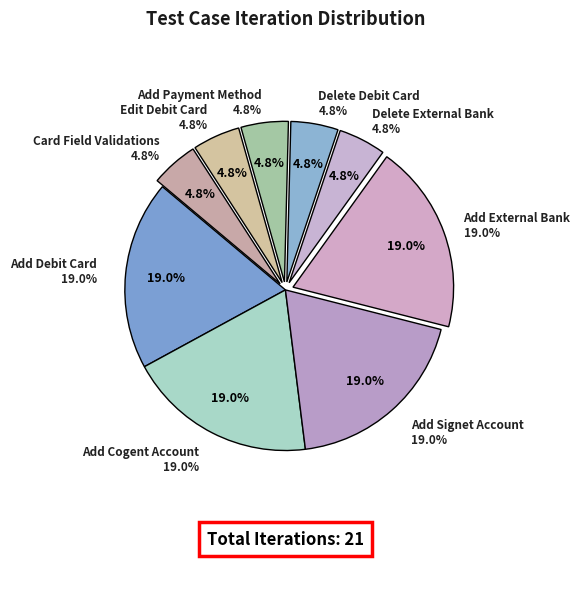

Between Add Debit Card and Add Signet Account, which is larger?

Add Debit Card